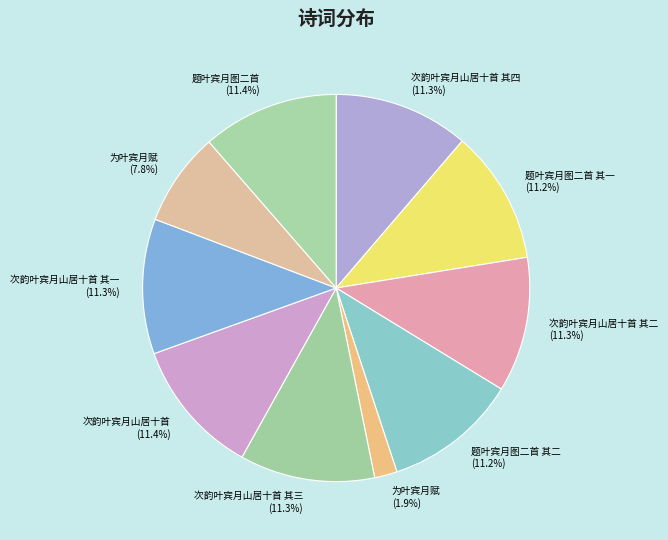

Rank the categories by value from lowest to highest.

为叶宾月赋, 为叶宾月赋, 题叶宾月图二首 其一, 题叶宾月图二首 其二, 次韵叶宾月山居十首 其一, 次韵叶宾月山居十首 其二, 次韵叶宾月山居十首 其三, 次韵叶宾月山居十首 其四, 题叶宾月图二首, 次韵叶宾月山居十首